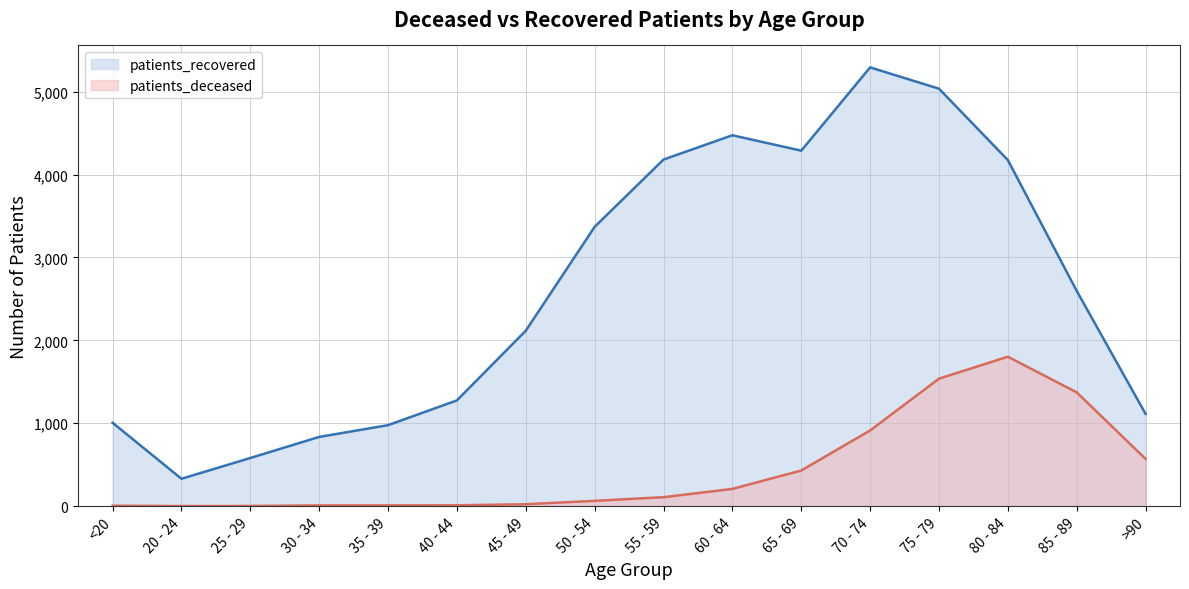

What is the spread (max minus min) of values at 85 - 89?

1224